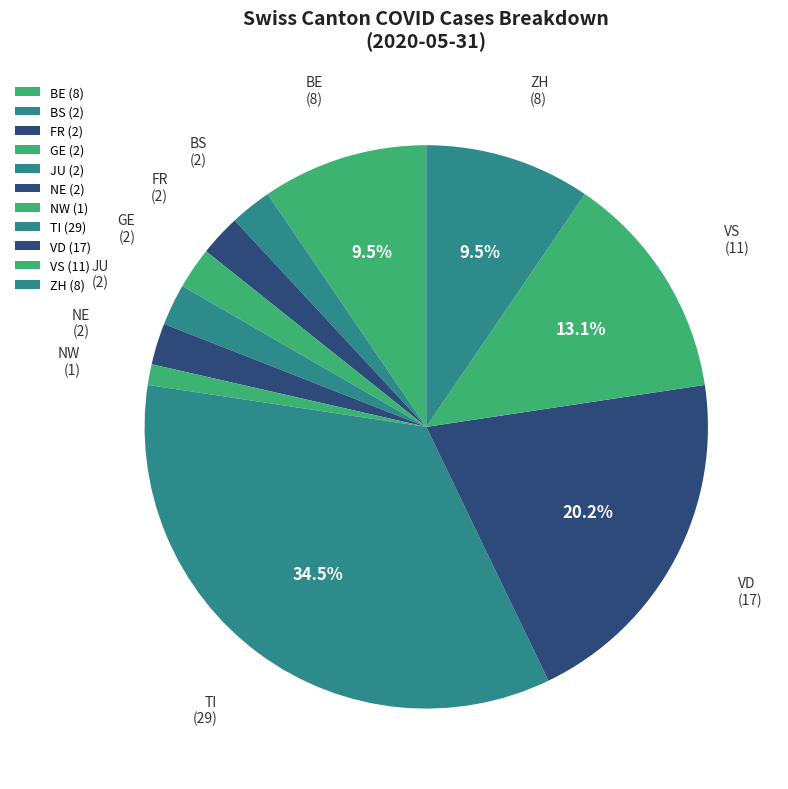

Which category has the biggest portion of the pie?

TI